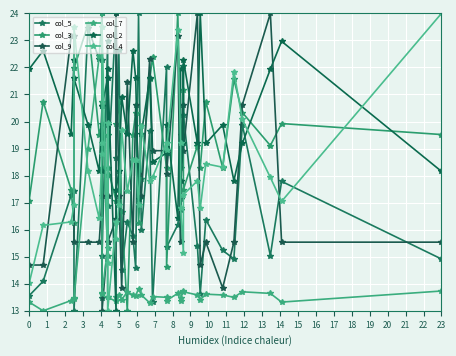

Which series has the widest spread of values?

col_5